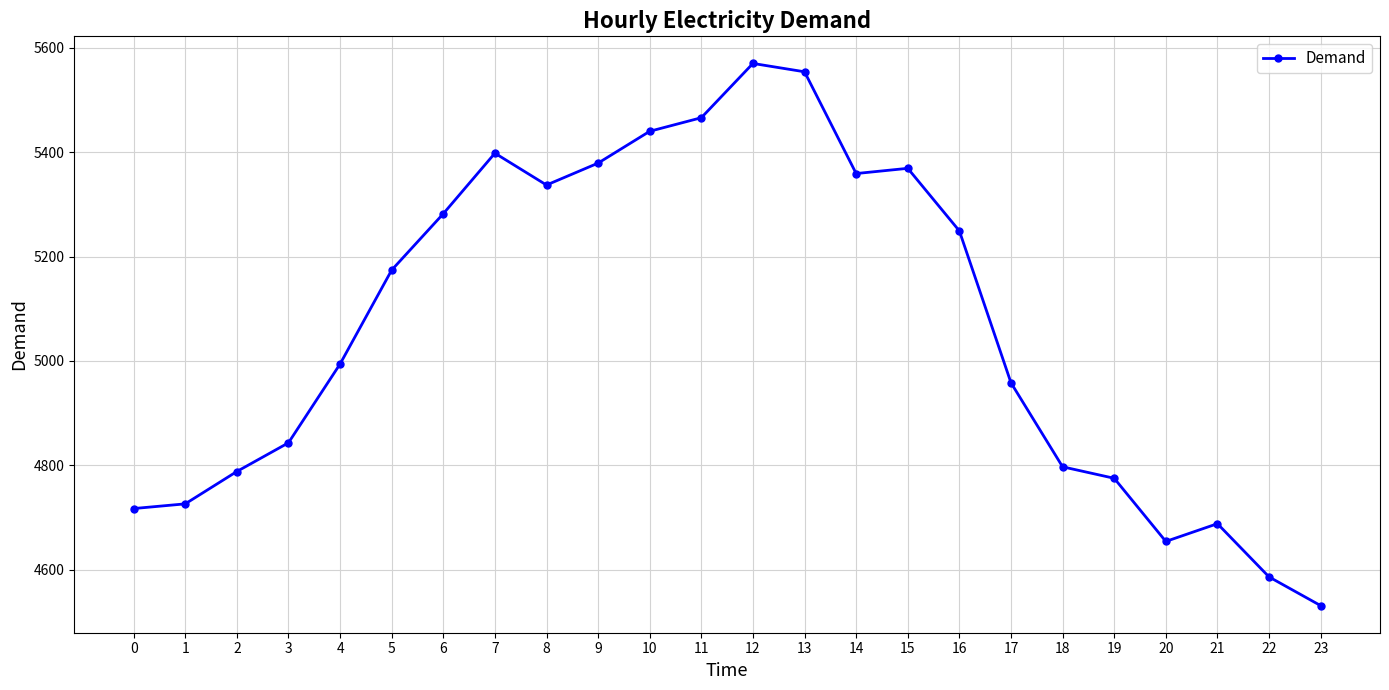

What is the value of the 19th point from the left?

4797